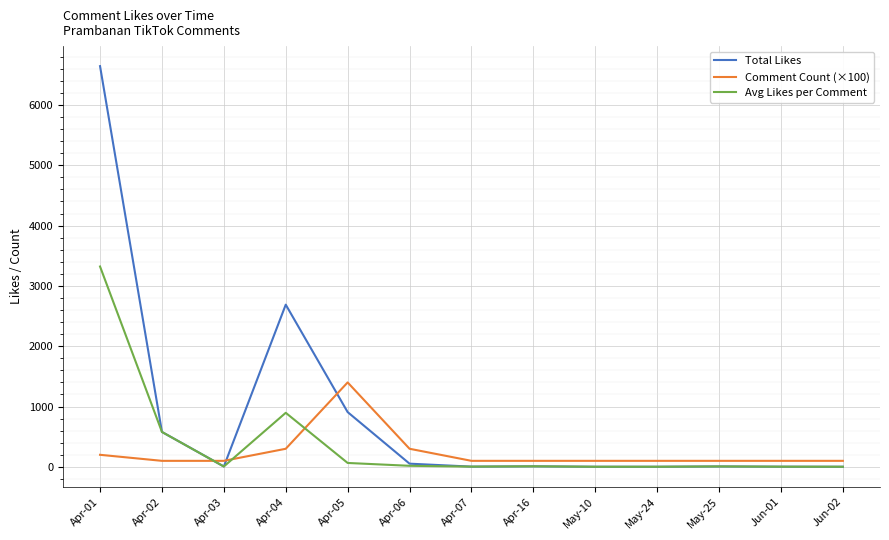

What is the difference between the maximum and minimum values in the Avg Likes per Comment series?

3319.5